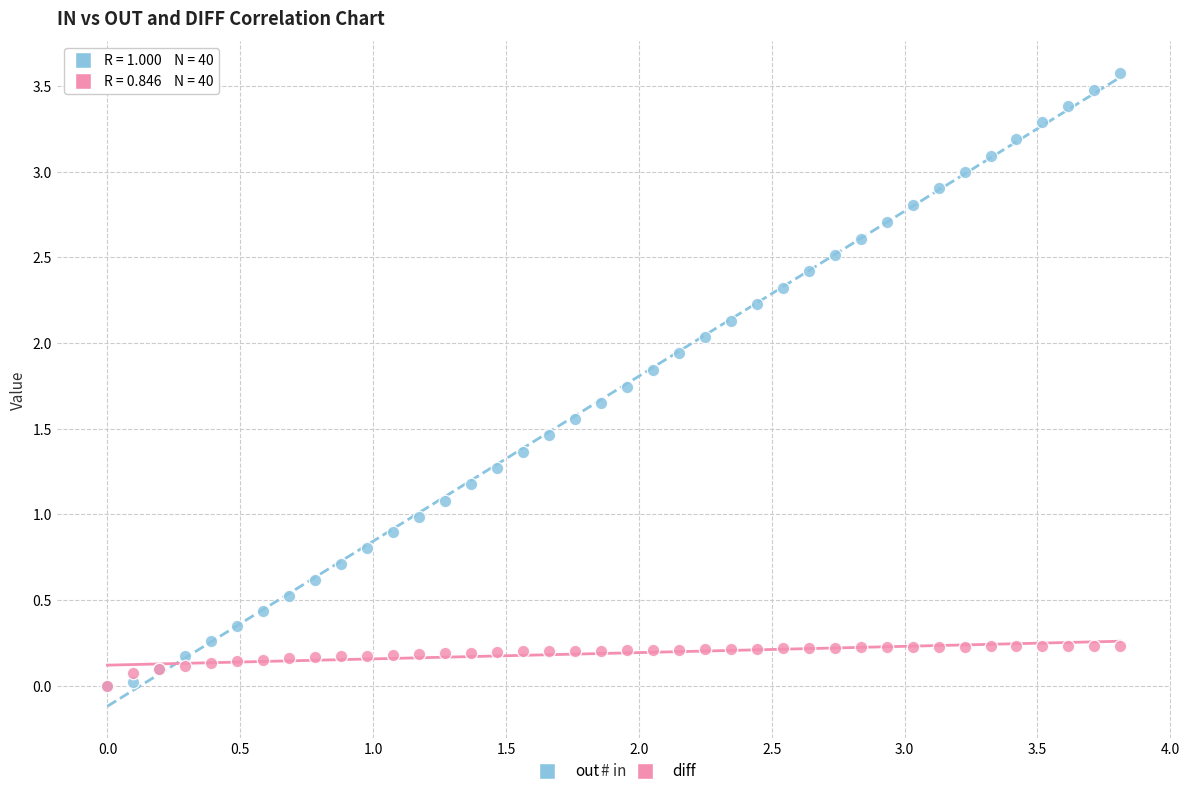

What are all the series names shown in the legend?

out, diff